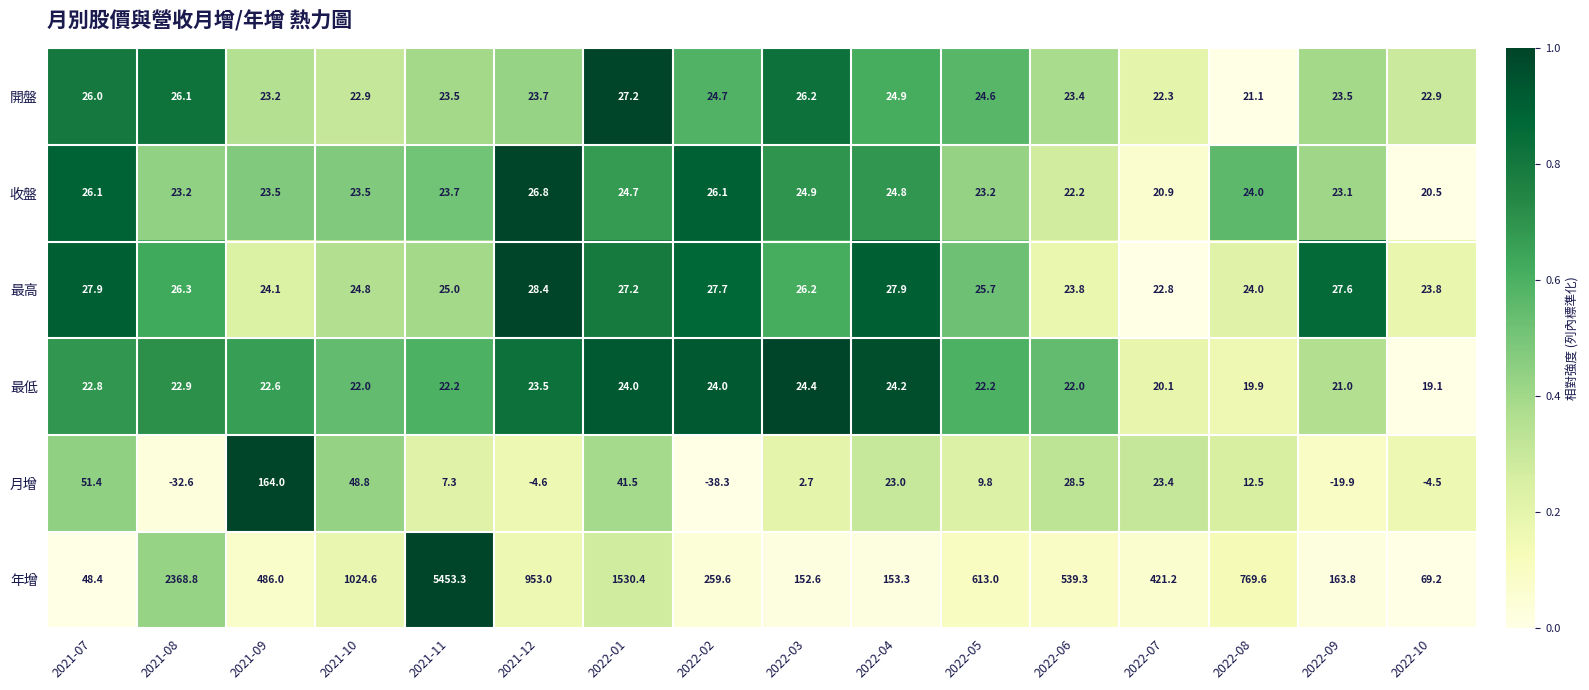

The 收盤 series shows 41.0 at 2021-12. True or false?

False